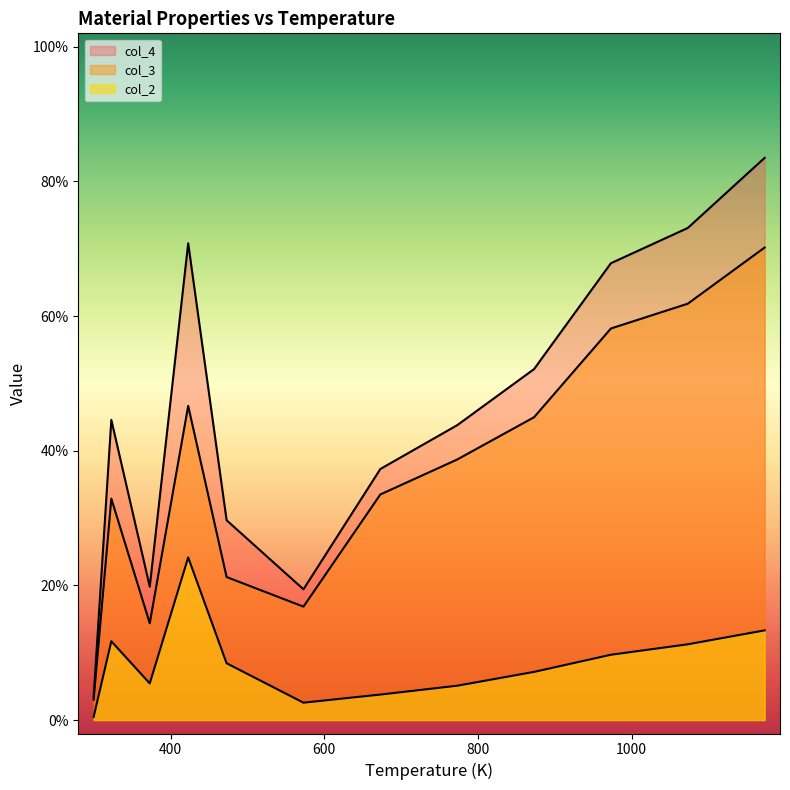

True or false: col_2 and col_3 cross at least once.

False